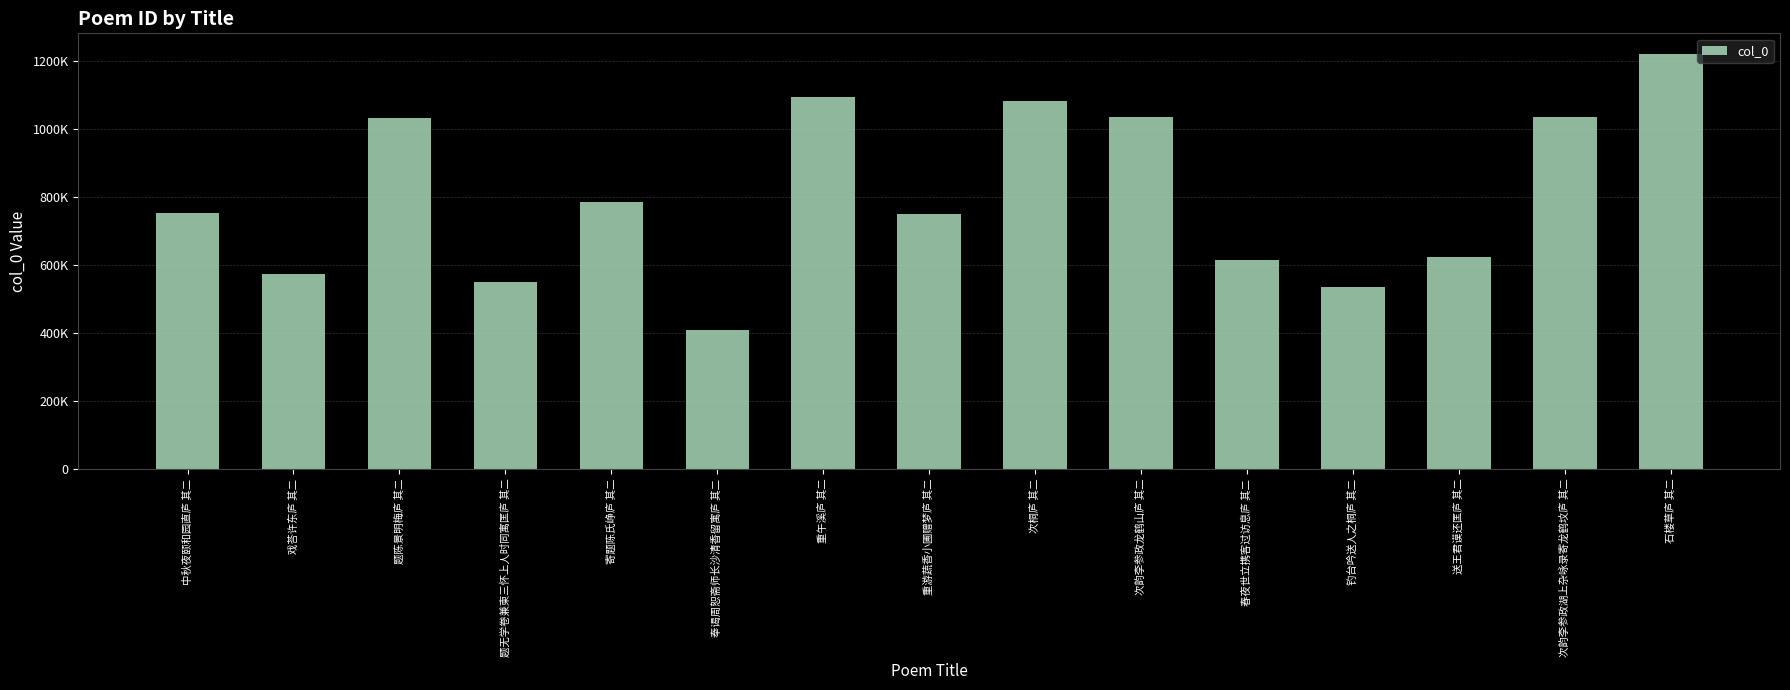

What is the smallest value displayed?

407540